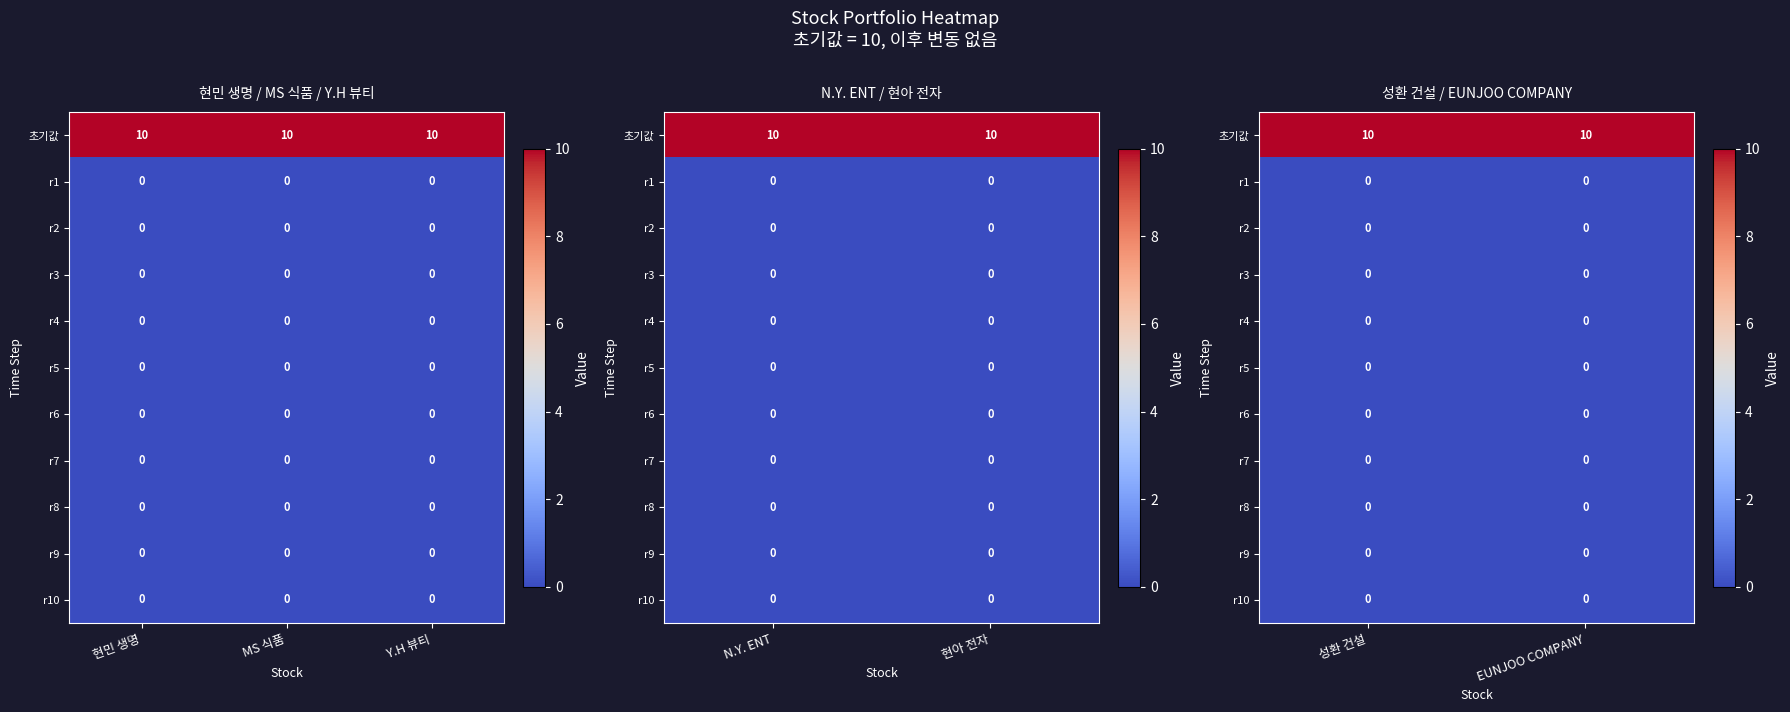

Rank the series at 성환 건설 from lowest to highest value.

r1, r2, r3, r4, r5, r6, r7, r8, r9, r10, 초기값